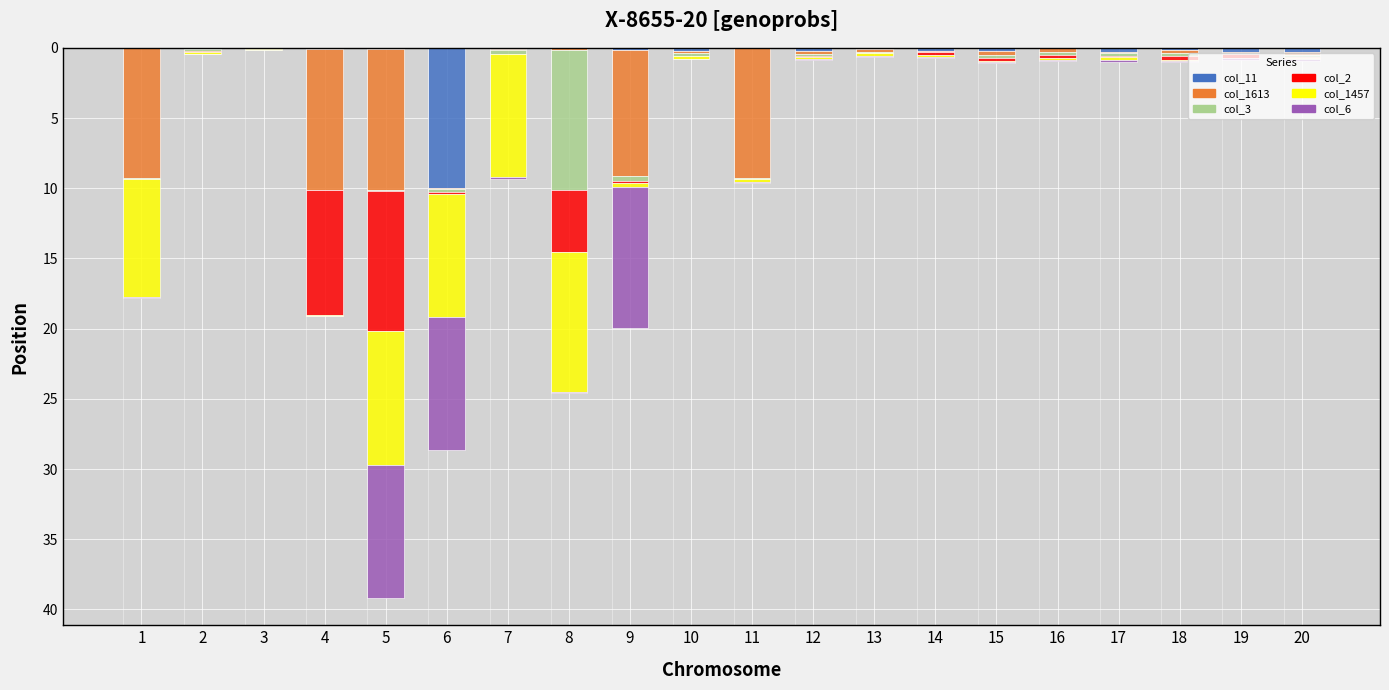

Are the bars grouped side by side (vs. stacked)?

No